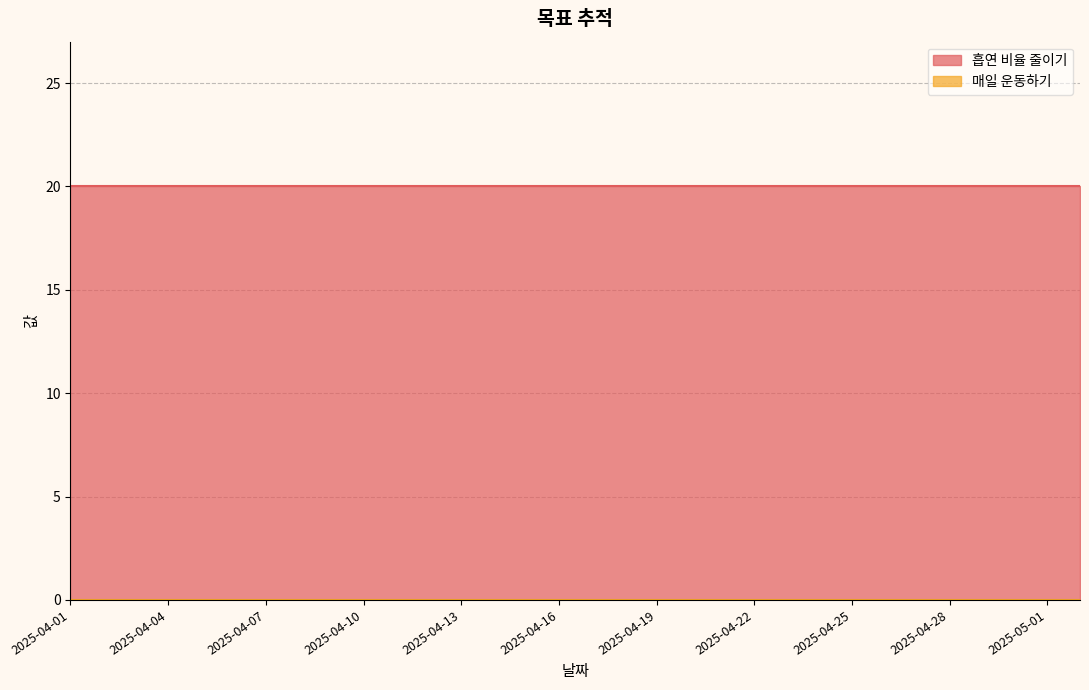

True or false: 매일 운동하기 and 흡연 비율 줄이기 intersect in this chart.

False